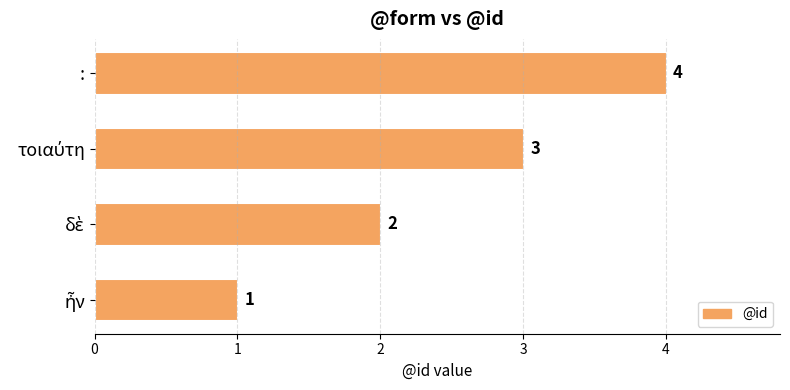

What is the difference between the maximum and second lowest values?

2